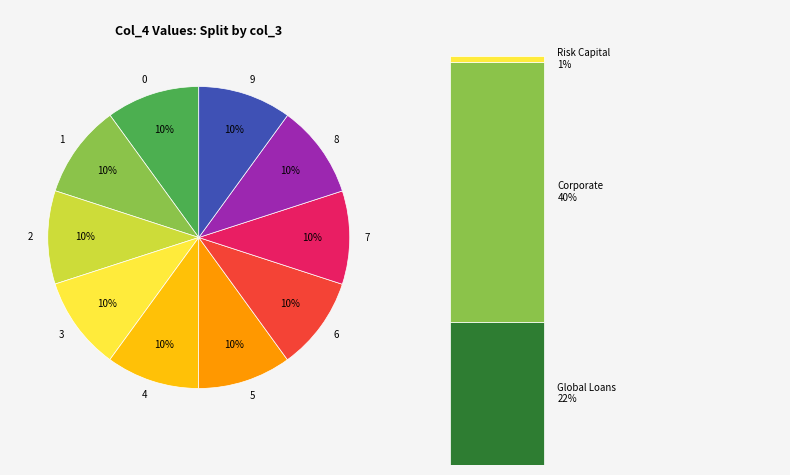

Rank the categories by value from highest to lowest.

9, 8, 7, 6, 5, 4, 3, 2, 1, 0